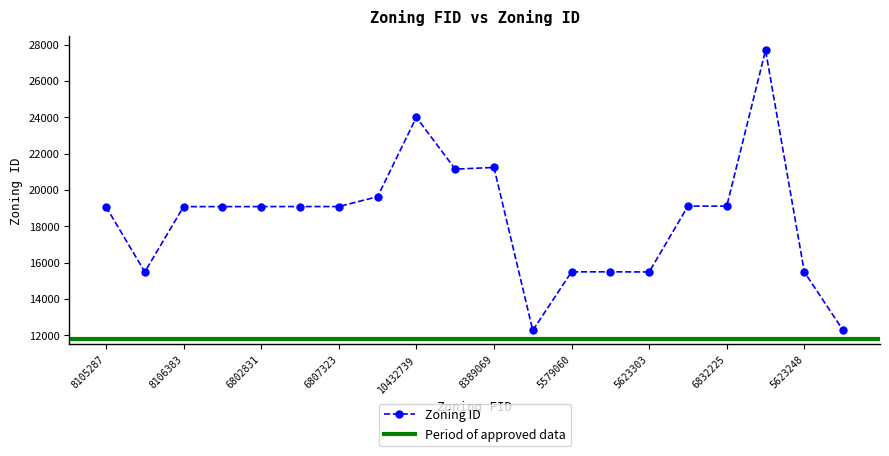

Is this an area chart (filled region under the line)?

No